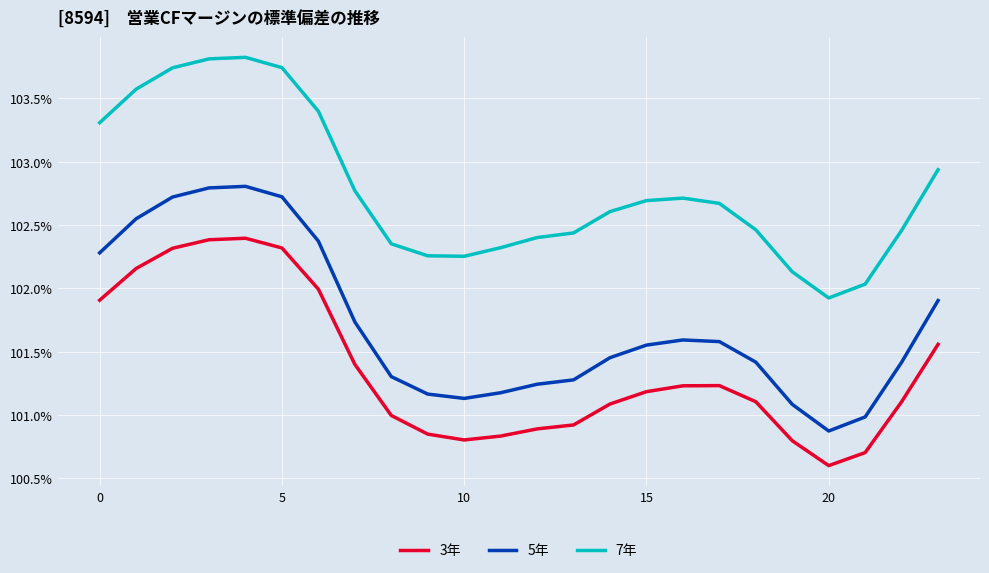

True or false: 7年 and 5年 intersect in this chart.

False